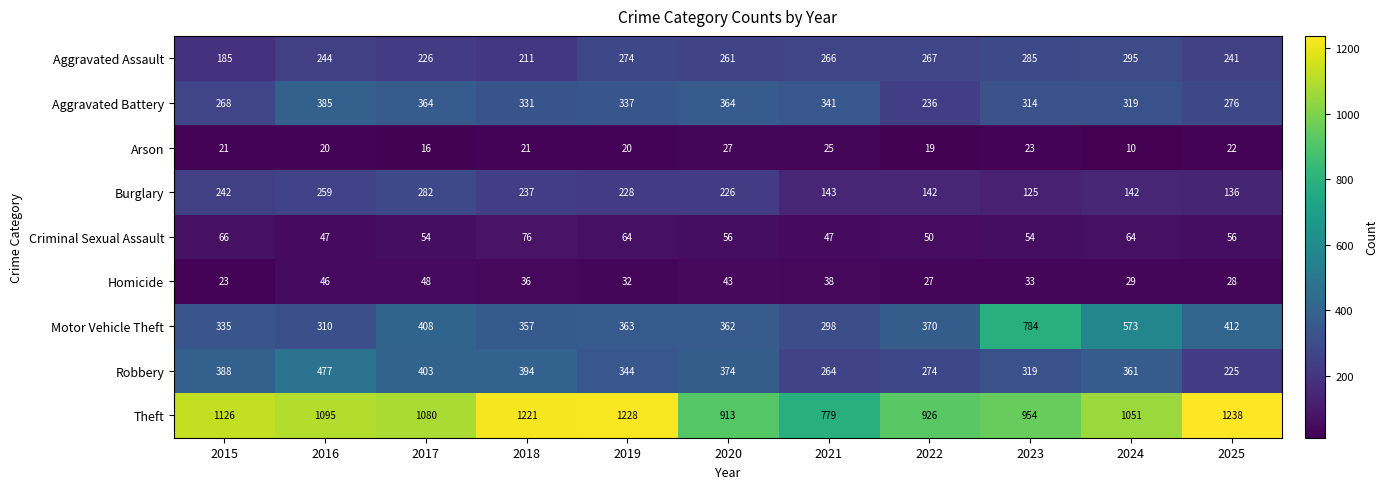

Which label corresponds to the largest value in the chart?

2025